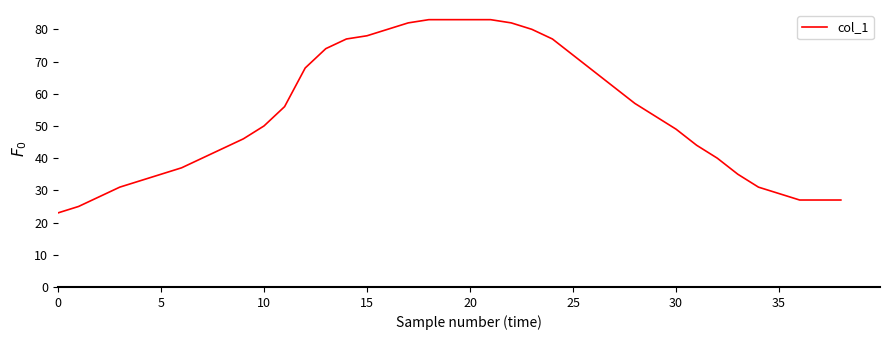

Reading left to right, extract all data points from this chart.

23	25	28	31	33	35	37	40	43	46	50	56	68	74	77	78	80	82	83	83	83	83	82	80	77	72	67	62	57	53	49	44	40	35	31	29	27	27	27